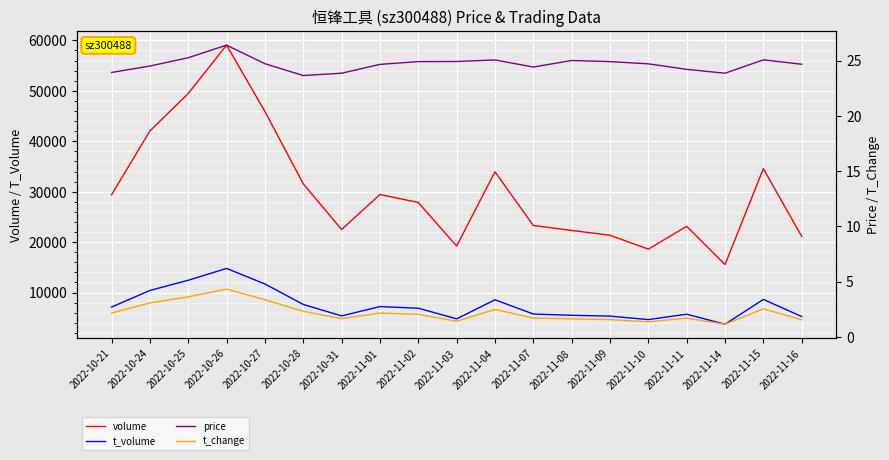

What is the difference between the t_change values at 2022-10-21 and 2022-11-04?

0.3